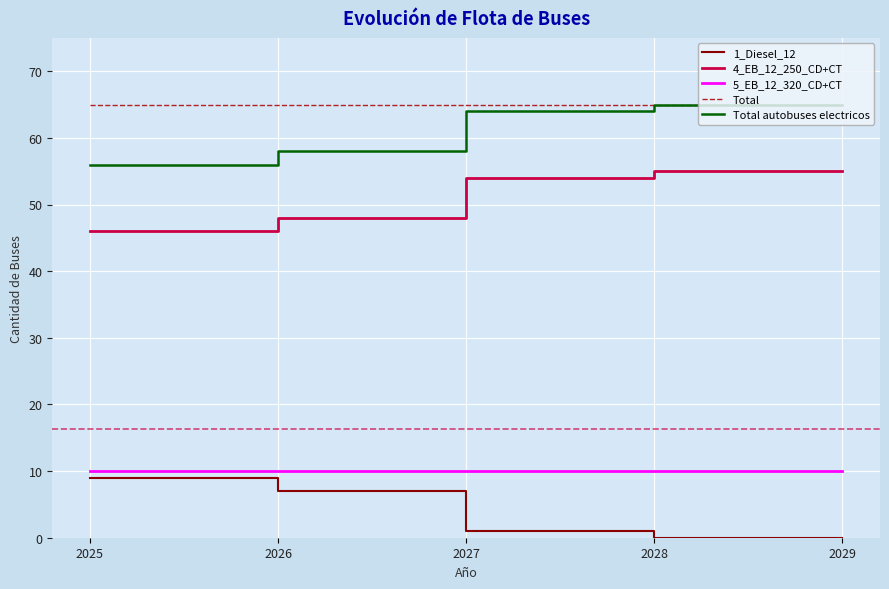

The Total series shows 109 at 2027. True or false?

False